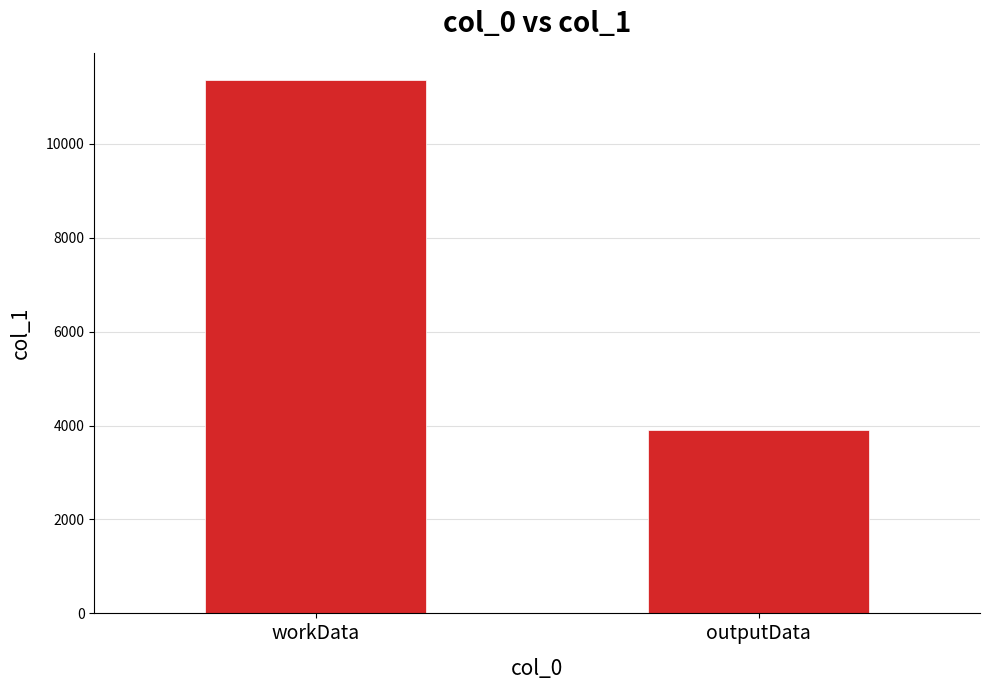

What is the approximate value at workData?

11368